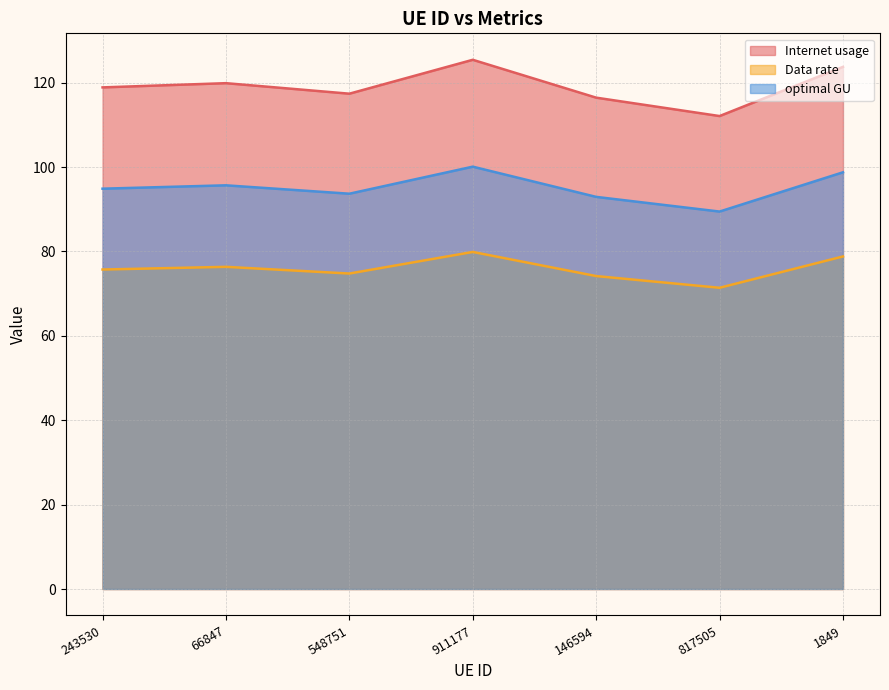

At which category is the sum across all series the highest?

911177